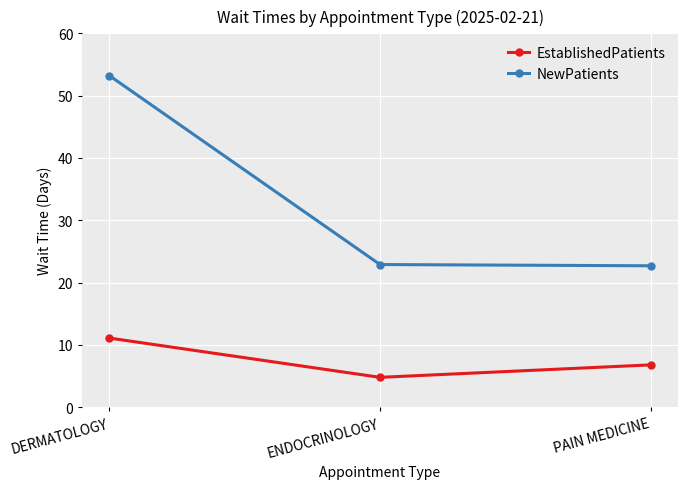

What is the sum of the EstablishedPatients values at ENDOCRINOLOGY and DERMATOLOGY?

15.9